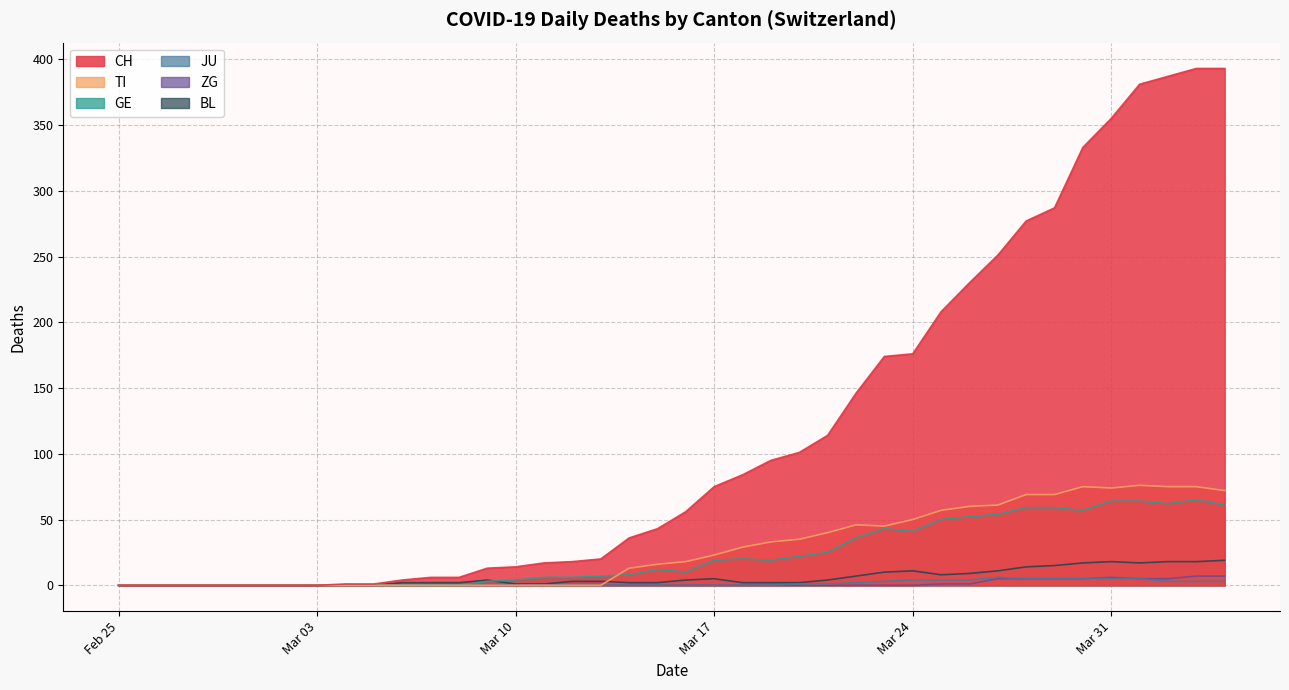

How many lines are shown in the chart?

6